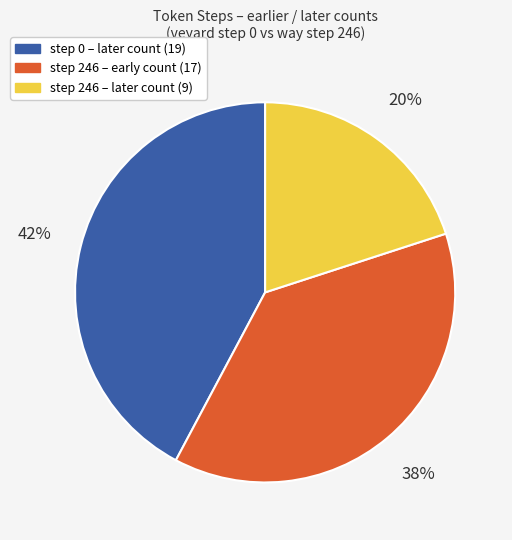

Does any single category account for the majority?

No